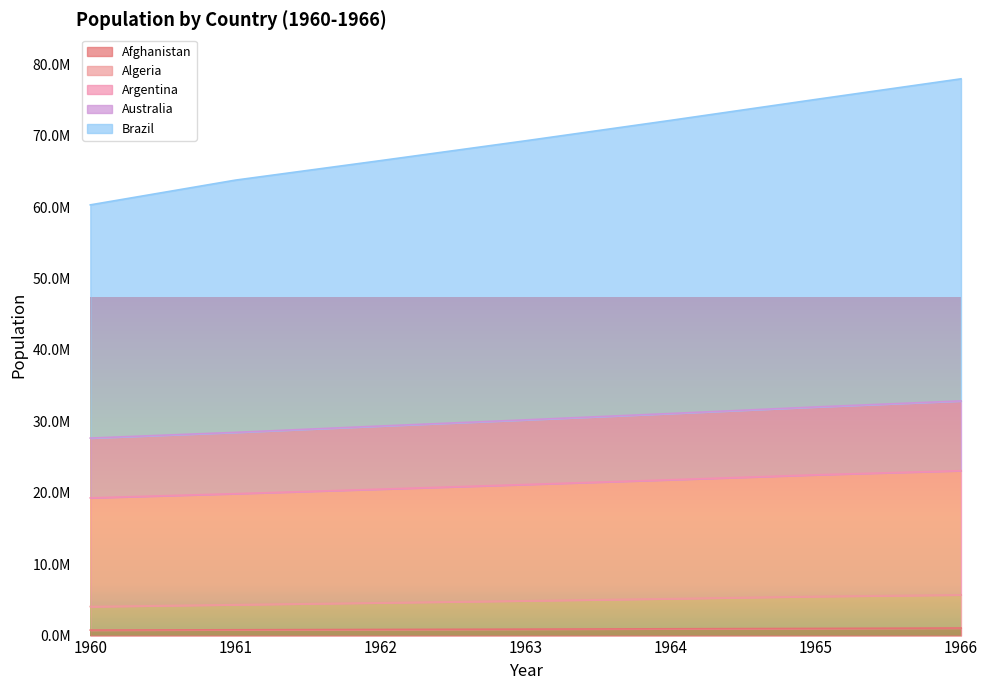

What is the maximum value shown in the chart?

77978143.0